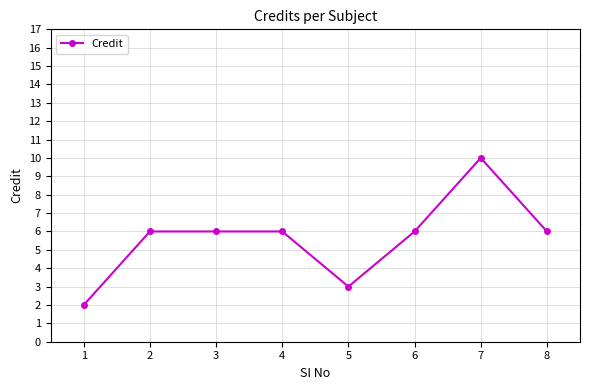

Reading left to right, what are all the values shown in this chart?

1=2	2=6	3=6	4=6	5=3	6=6	7=10	8=6